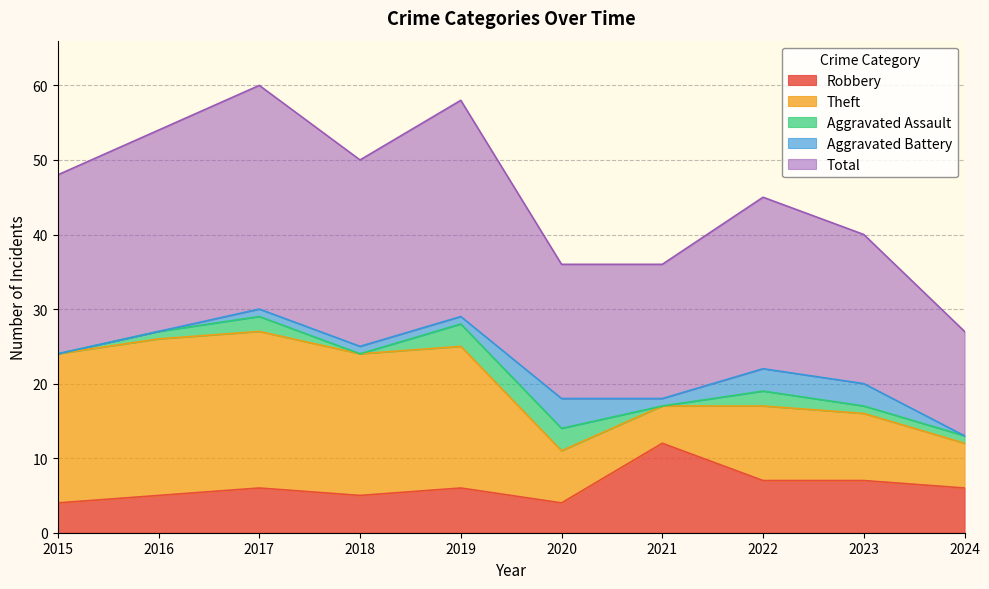

What is the difference between the maximum and minimum values in the Robbery series?

8